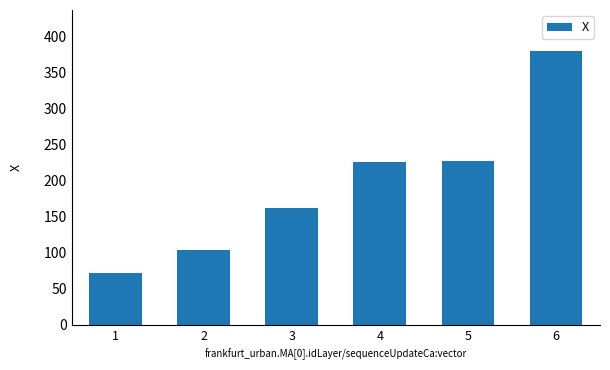

Which has a higher value, 1 or 3?

3